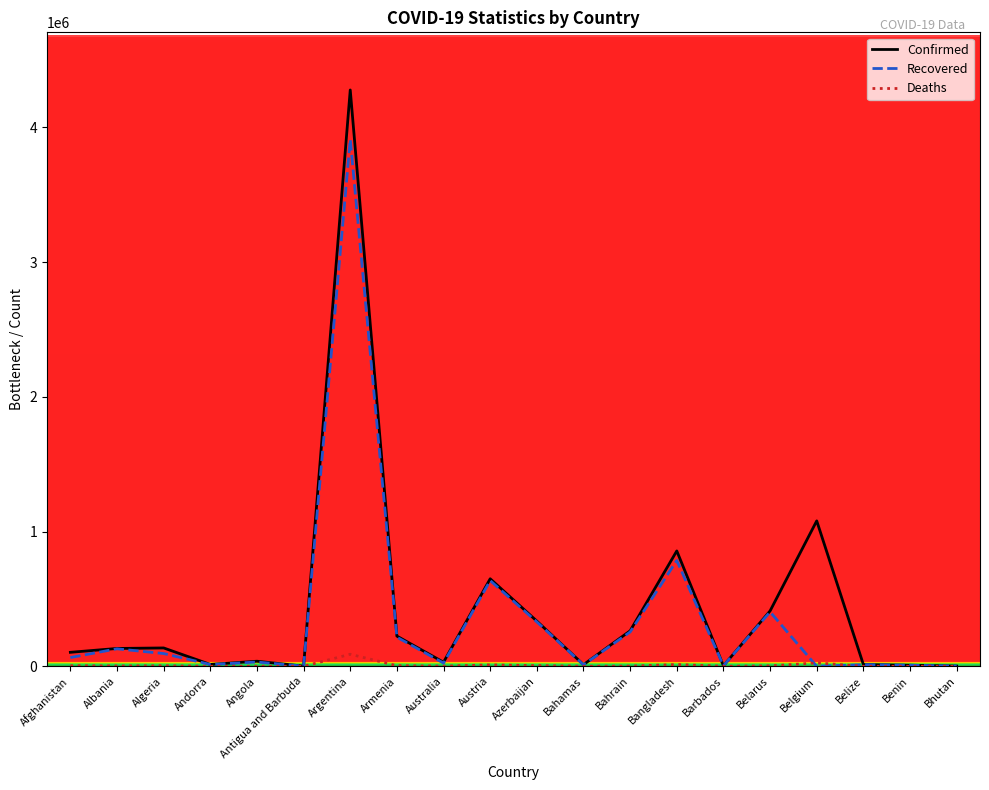

List the series in order of their peak value, lowest first.

Deaths, Recovered, Confirmed